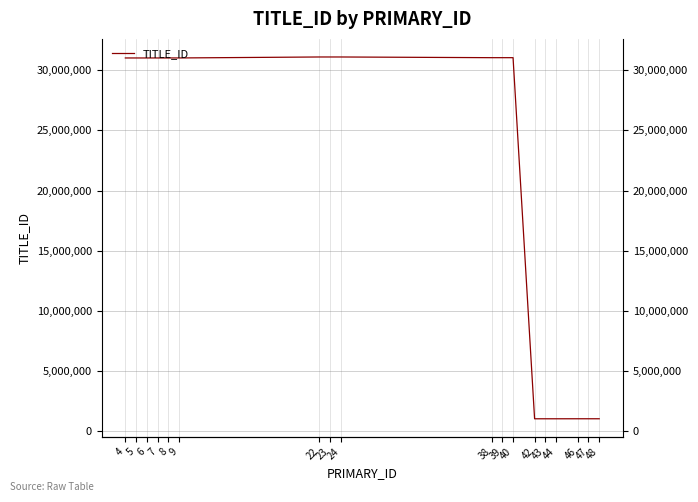

Rank the categories by value from lowest to highest.

42, 43, 44, 46, 47, 48, 4, 5, 6, 7, 8, 9, 38, 39, 40, 22, 23, 24